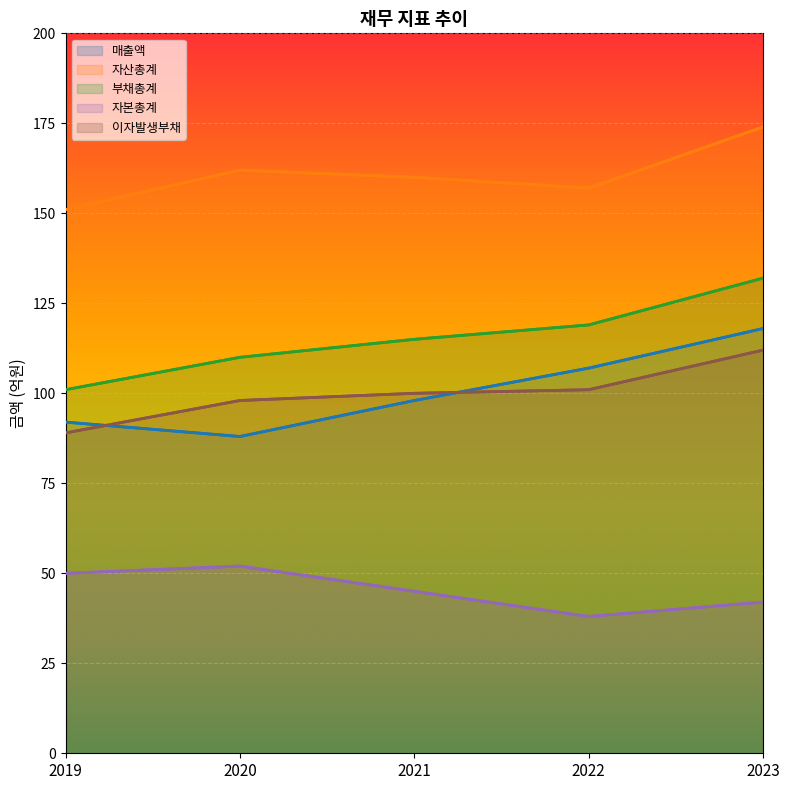

What is the approximate value of 자본총계 at 2023?

42